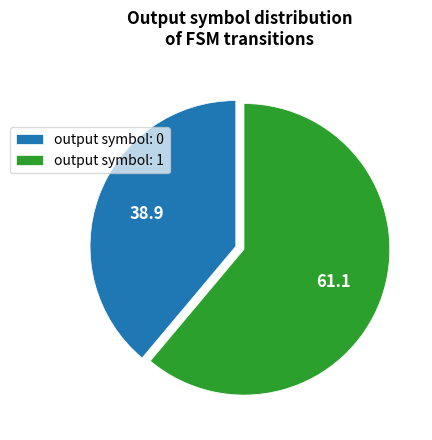

Is it true that output symbol: 0 is 39% of the pie?

True